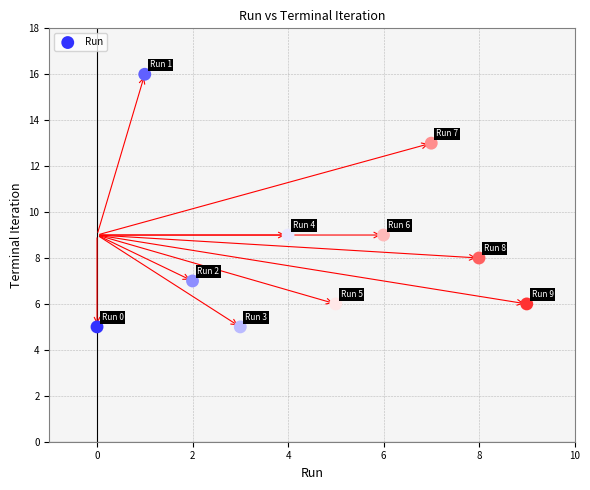

What is the range of Y values (max minus min)?

11